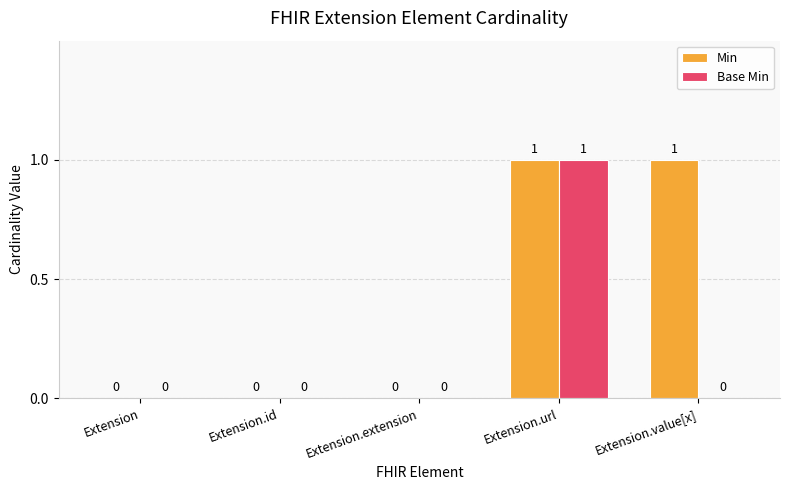

At which category is the sum across all series the highest?

Extension.url